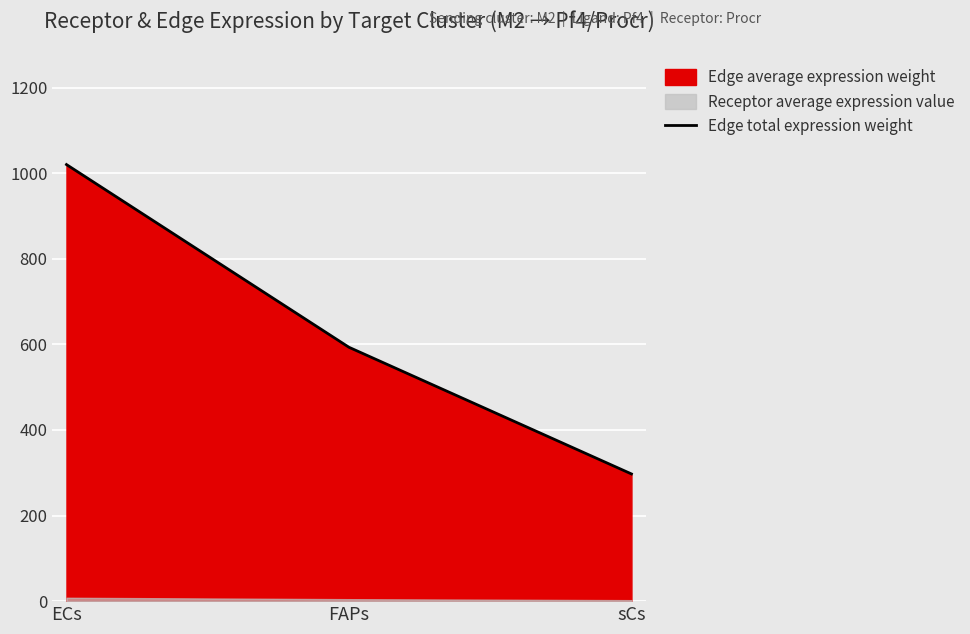

What is the value of the 3rd point from the left?

297.3